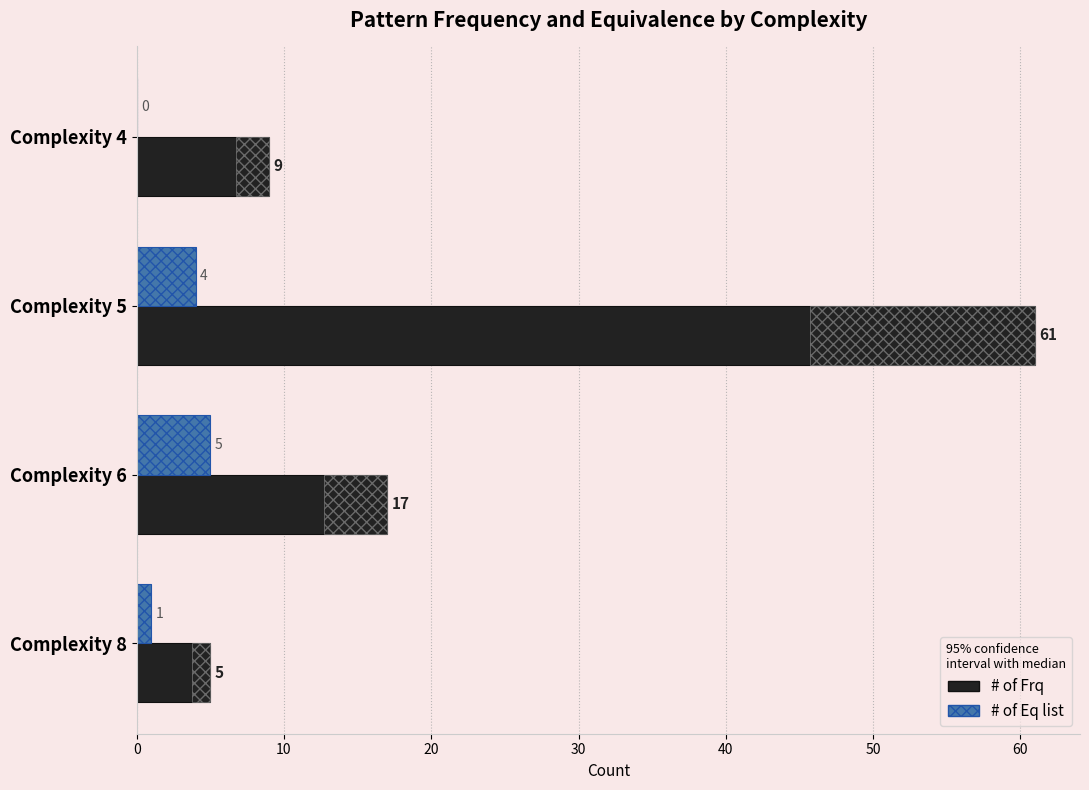

Reading left to right, extract all data points from this chart.

# of Frq: 9	61	17	5
# of Eq list: 0	4	5	1